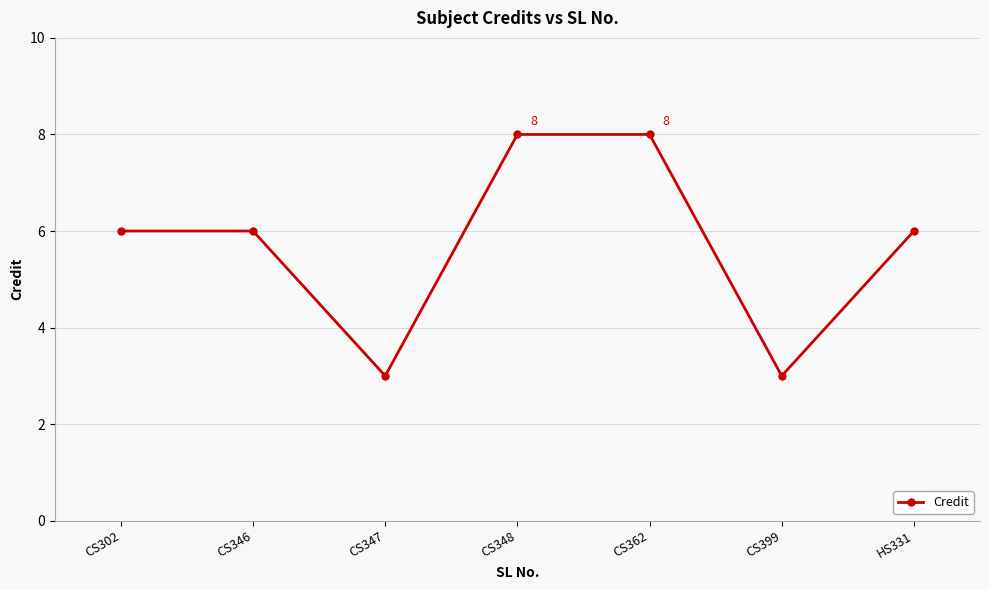

True or false: the data shows 3 at CS399.

True